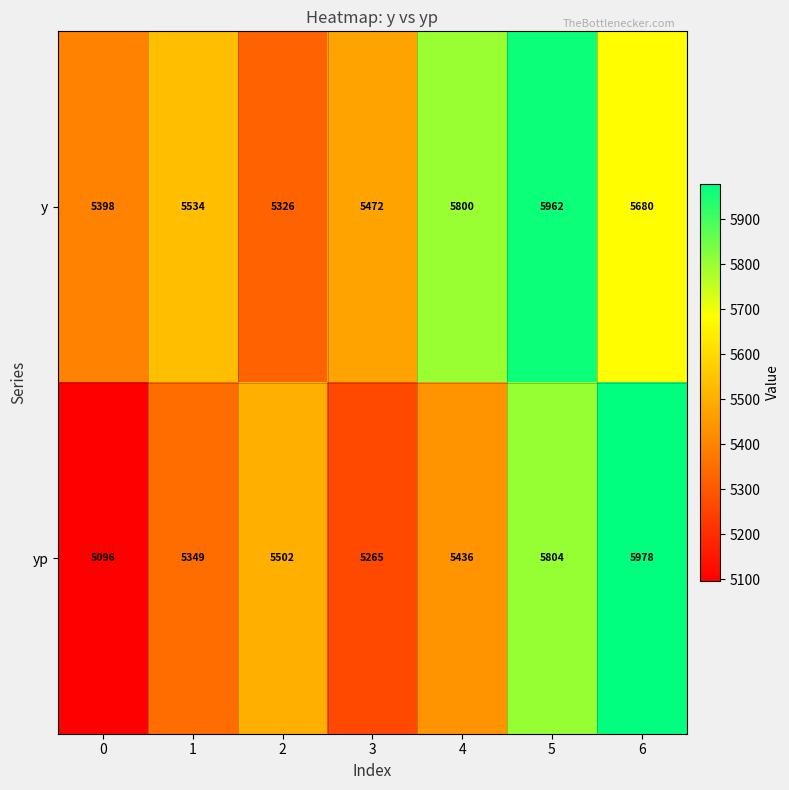

What is the difference between the highest and lowest values at 1?

185